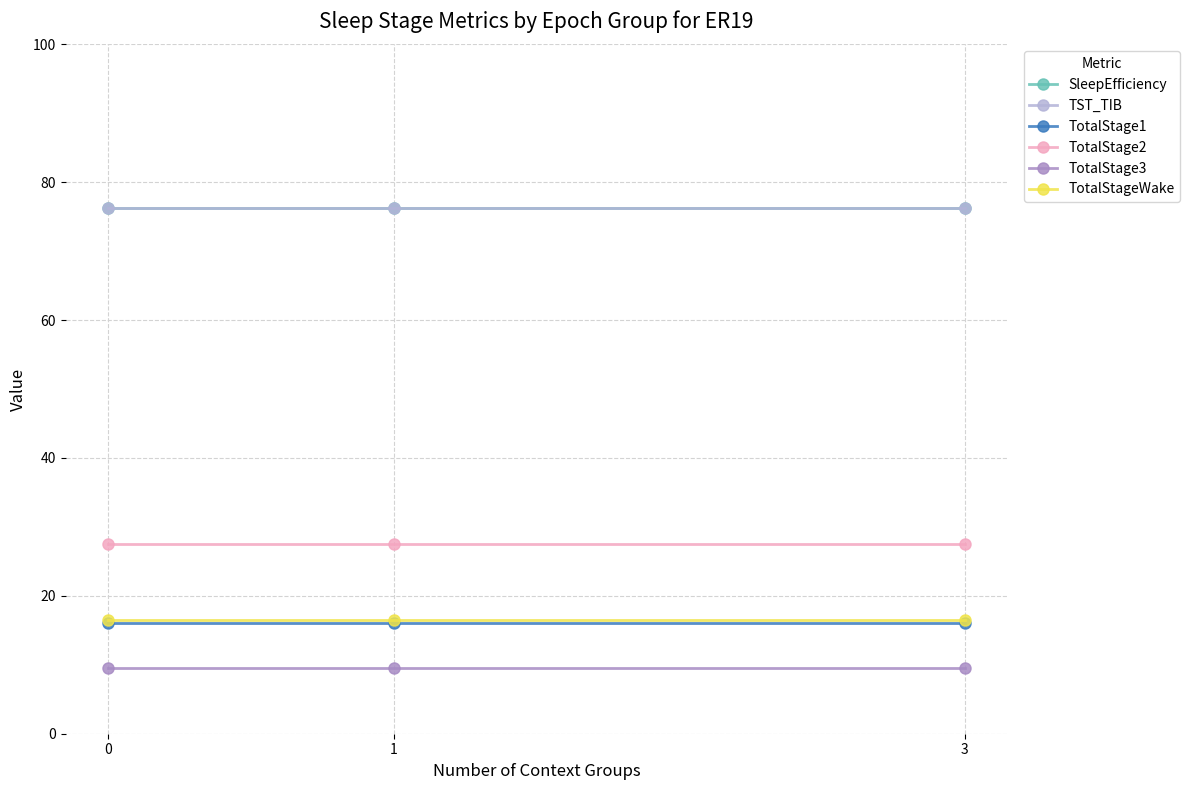

At how many categories does at least one series exceed 55?

3